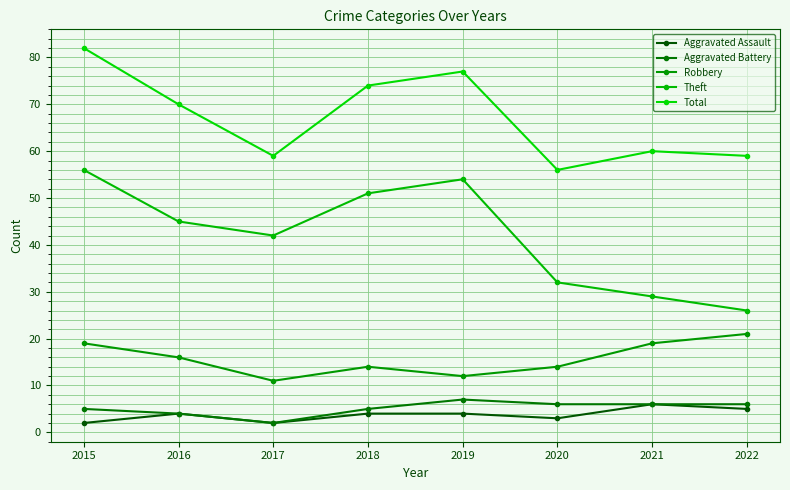

What is the difference between the maximum and minimum values in the Robbery series?

10